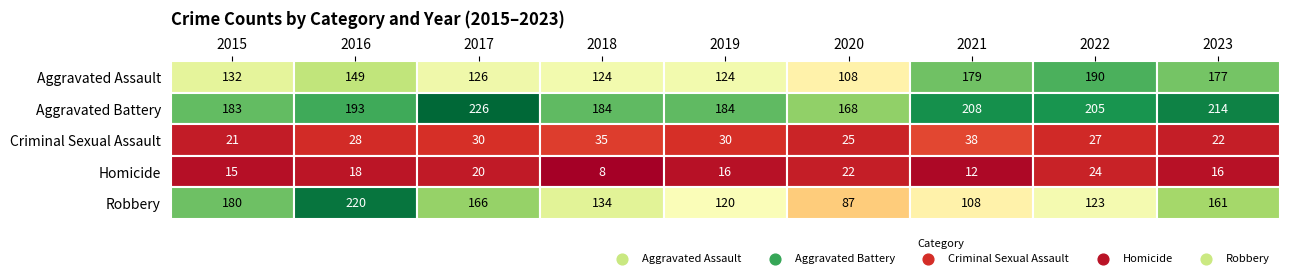

Reading right to left, list all the values displayed in this chart.

Aggravated Assault: 177	190	179	108	124	124	126	149	132
Aggravated Battery: 214	205	208	168	184	184	226	193	183
Criminal Sexual Assault: 22	27	38	25	30	35	30	28	21
Homicide: 16	24	12	22	16	8	20	18	15
Robbery: 161	123	108	87	120	134	166	220	180